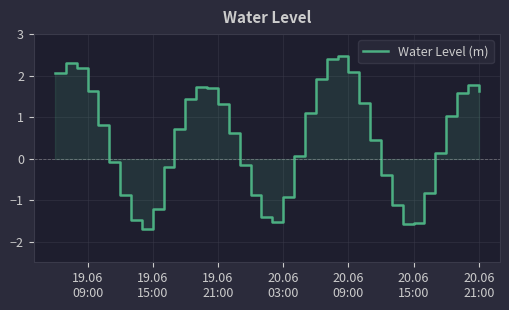

True or false: the data shows 0.2 at 11.

False